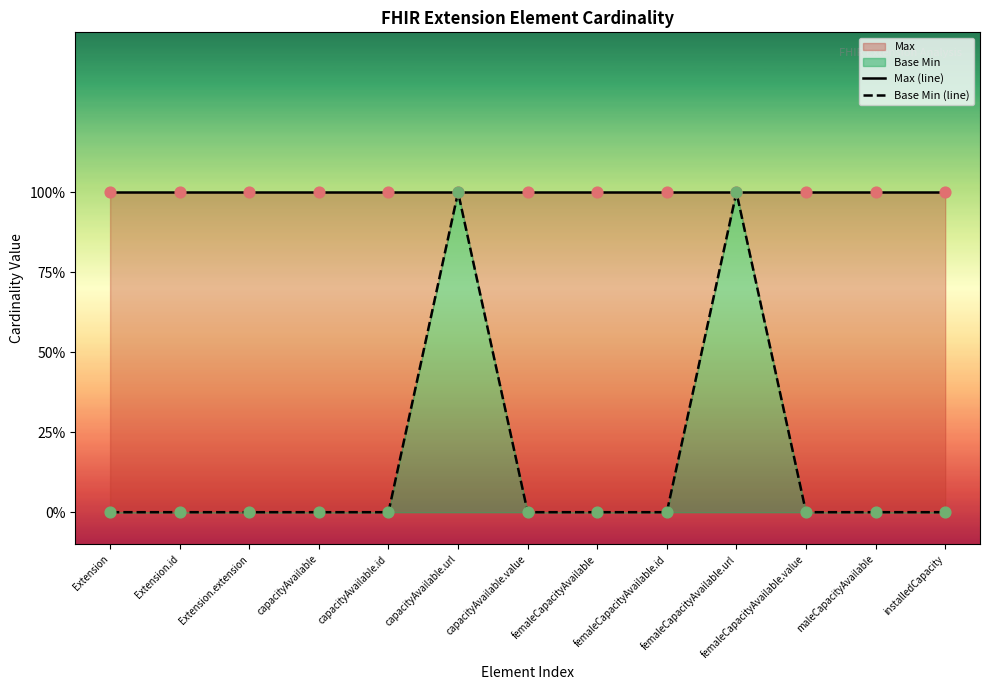

Which series contains the highest Y value?

Max (line)